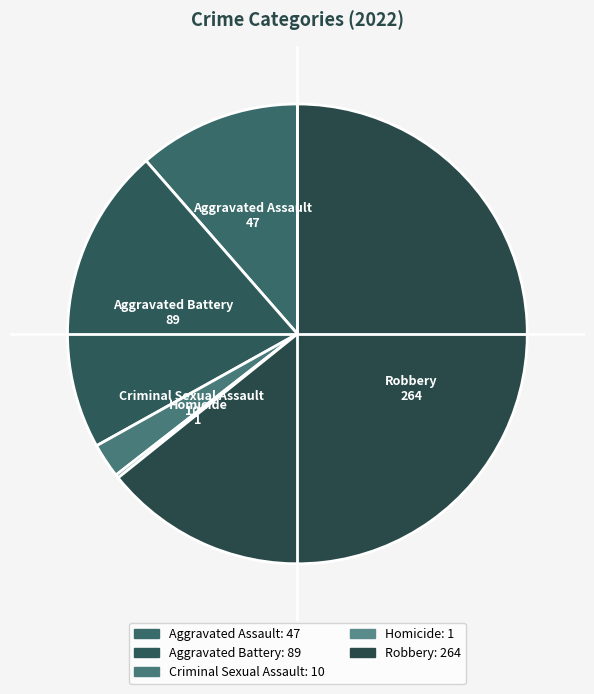

What is the smallest slice in the pie chart?

Homicide